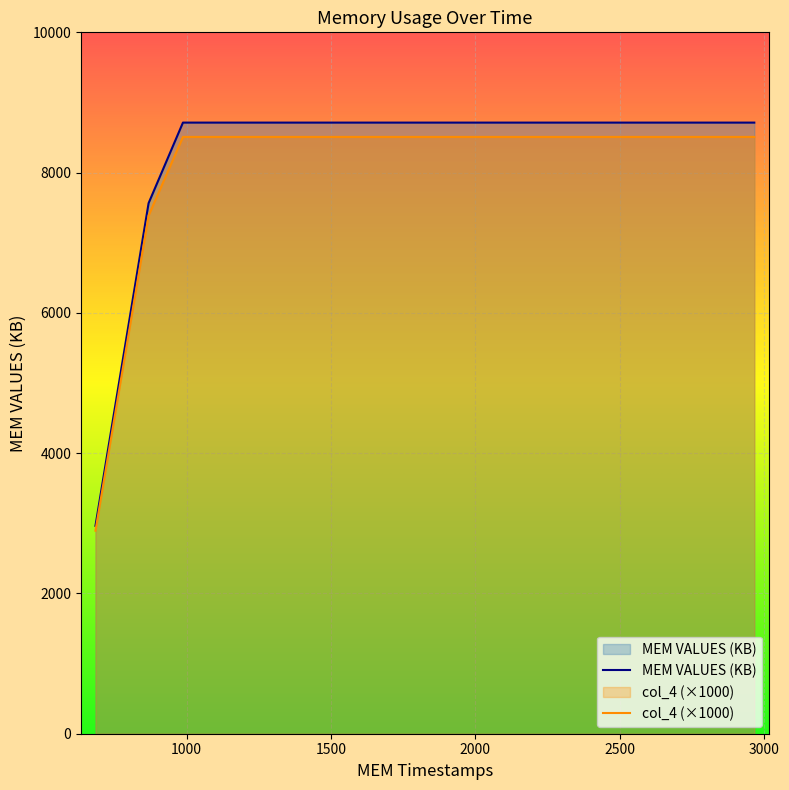

True or false: col_4 and MEM VALUES (KB) intersect in this chart.

False